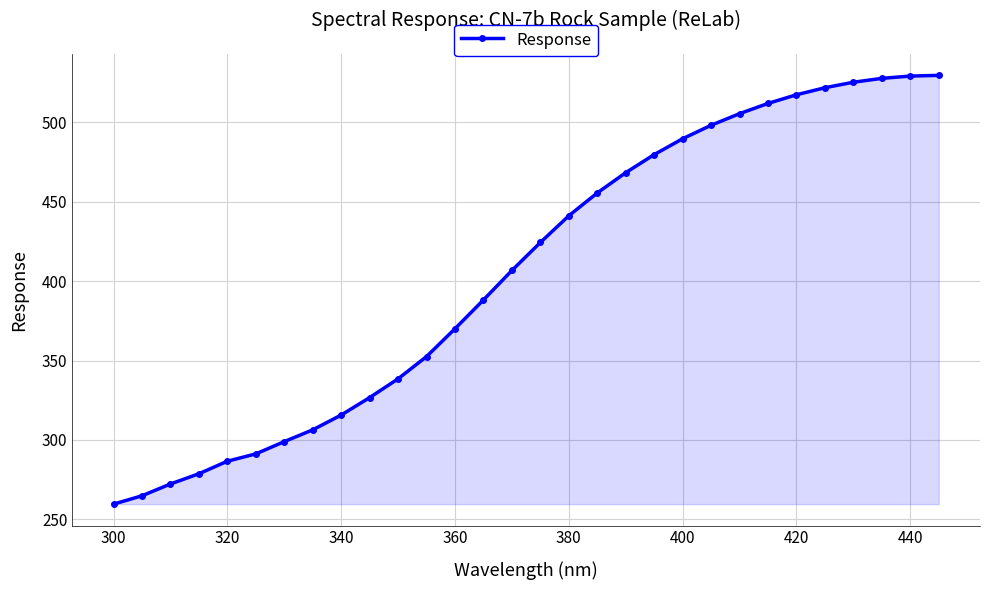

What is the difference between the maximum and minimum values?

269.9